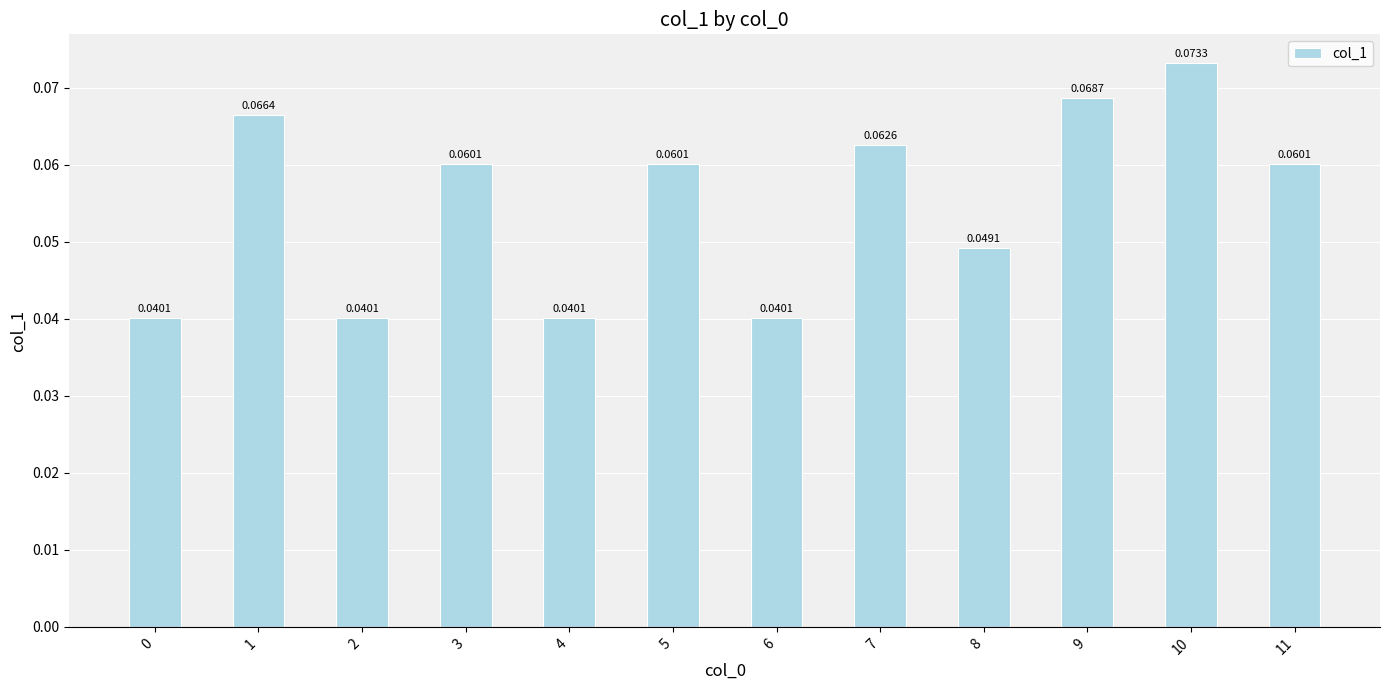

What is the sum of all values?

0.7